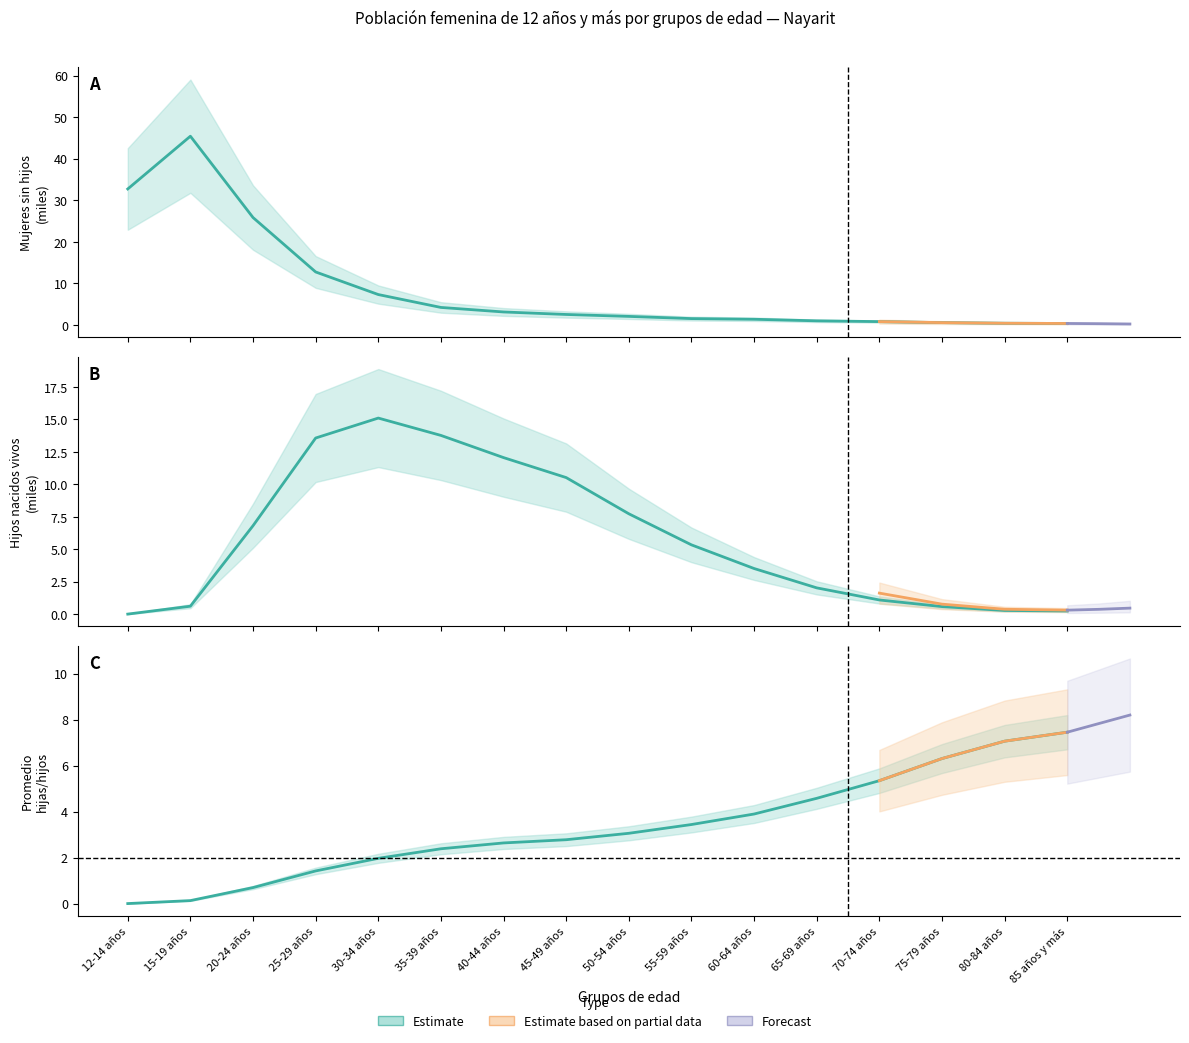

At which category is the sum across all series the highest?

15-19 años